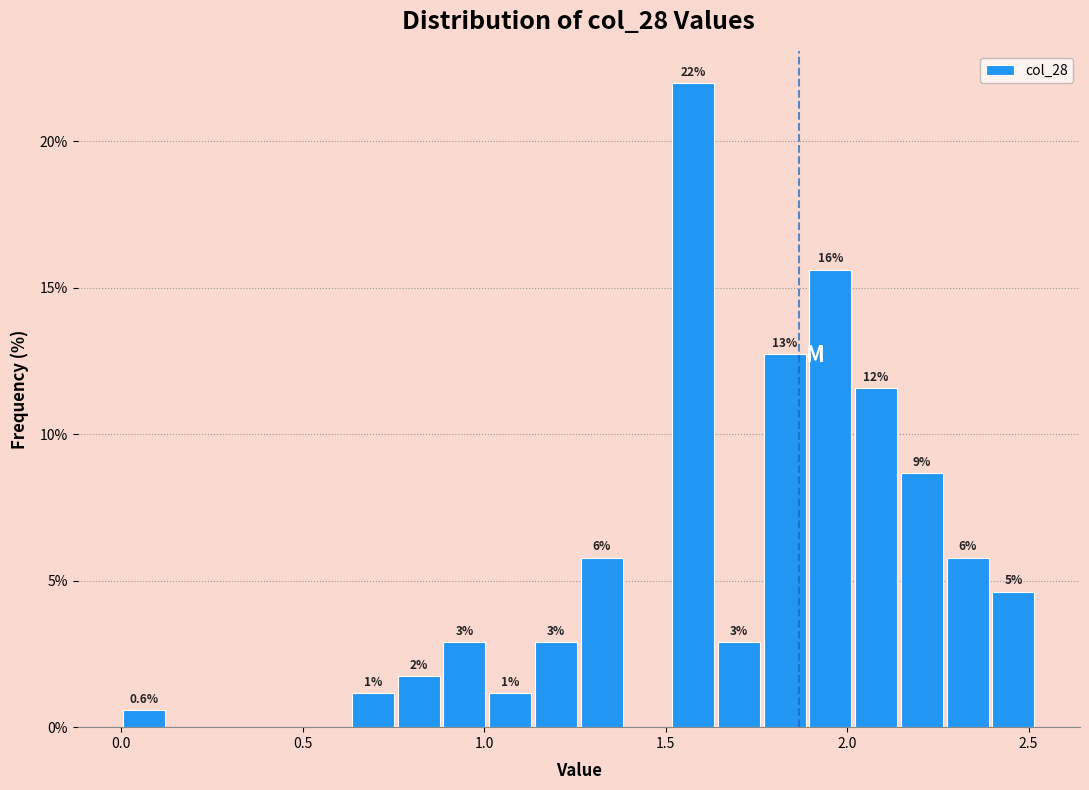

Around what value on the x-axis is the tallest bar? Give the approximate position of its centre, as read against the axis.

1.60